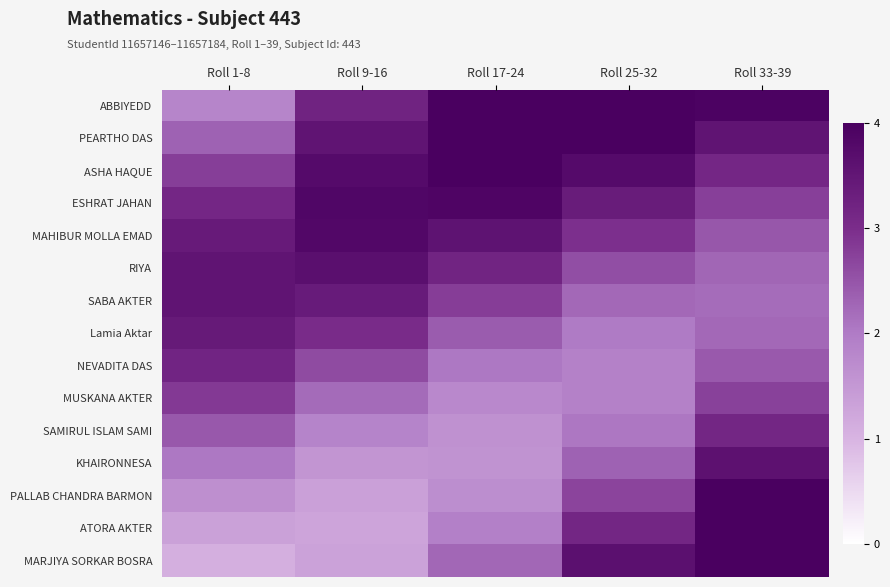

Reading right to left, extract all data points from this chart.

ABBIYEDD: Roll 33-39=3.9	Roll 25-32=4.0	Roll 17-24=4.0	Roll 9-16=3.2	Roll 1-8=1.8
PEARTHO DAS: Roll 33-39=3.5	Roll 25-32=4.0	Roll 17-24=4.0	Roll 9-16=3.5	Roll 1-8=2.3
ASHA HAQUE: Roll 33-39=3.1	Roll 25-32=3.8	Roll 17-24=4.0	Roll 9-16=3.8	Roll 1-8=2.8
ESHRAT JAHAN: Roll 33-39=2.8	Roll 25-32=3.4	Roll 17-24=3.9	Roll 9-16=3.9	Roll 1-8=3.1
MAHIBUR MOLLA EMAD: Roll 33-39=2.5	Roll 25-32=3.0	Roll 17-24=3.6	Roll 9-16=3.8	Roll 1-8=3.4
RIYA: Roll 33-39=2.3	Roll 25-32=2.6	Roll 17-24=3.2	Roll 9-16=3.7	Roll 1-8=3.5
SABA AKTER: Roll 33-39=2.2	Roll 25-32=2.2	Roll 17-24=2.8	Roll 9-16=3.4	Roll 1-8=3.5
Lamia Aktar: Roll 33-39=2.2	Roll 25-32=2.0	Roll 17-24=2.4	Roll 9-16=3.0	Roll 1-8=3.4
NEVADITA DAS: Roll 33-39=2.4	Roll 25-32=1.9	Roll 17-24=2.0	Roll 9-16=2.6	Roll 1-8=3.2
MUSKANA AKTER: Roll 33-39=2.7	Roll 25-32=1.9	Roll 17-24=1.8	Roll 9-16=2.2	Roll 1-8=2.8
SAMIRUL ISLAM SAMI: Roll 33-39=3.1	Roll 25-32=2.1	Roll 17-24=1.6	Roll 9-16=1.8	Roll 1-8=2.5
KHAIRONNESA: Roll 33-39=3.6	Roll 25-32=2.3	Roll 17-24=1.6	Roll 9-16=1.5	Roll 1-8=2.0
PALLAB CHANDRA BARMON: Roll 33-39=4.0	Roll 25-32=2.7	Roll 17-24=1.7	Roll 9-16=1.3	Roll 1-8=1.7
ATORA AKTER: Roll 33-39=4.0	Roll 25-32=3.1	Roll 17-24=1.9	Roll 9-16=1.3	Roll 1-8=1.3
MARJIYA SORKAR BOSRA: Roll 33-39=4.0	Roll 25-32=3.6	Roll 17-24=2.3	Roll 9-16=1.3	Roll 1-8=1.1